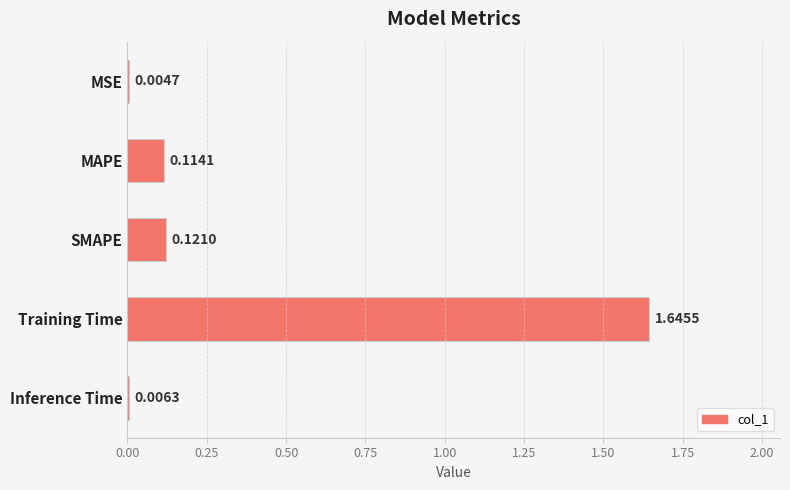

At which label is the value closest to 0?

MSE